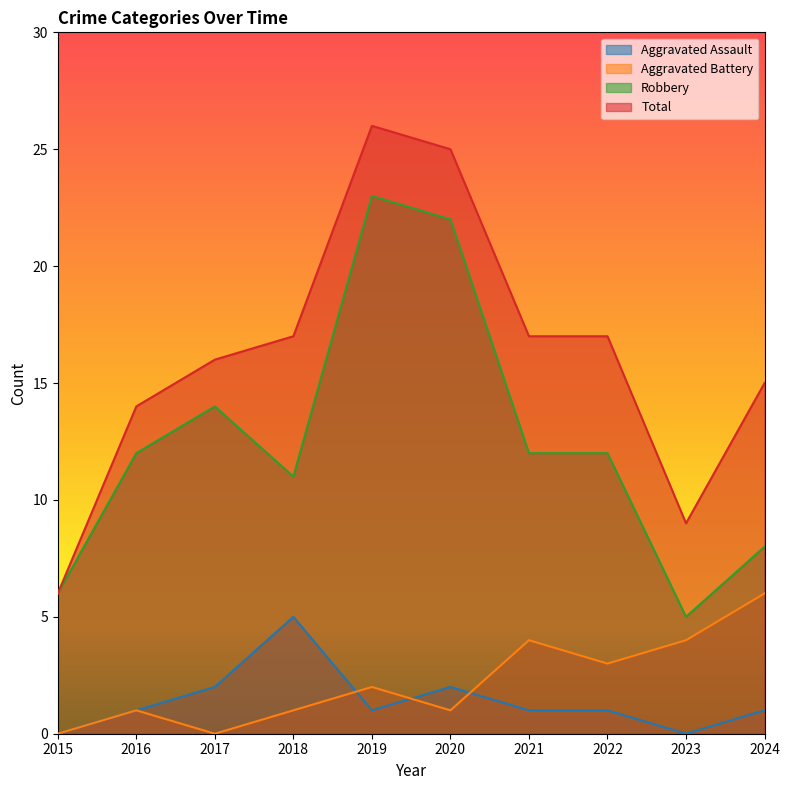

How many lines are shown in the chart?

4